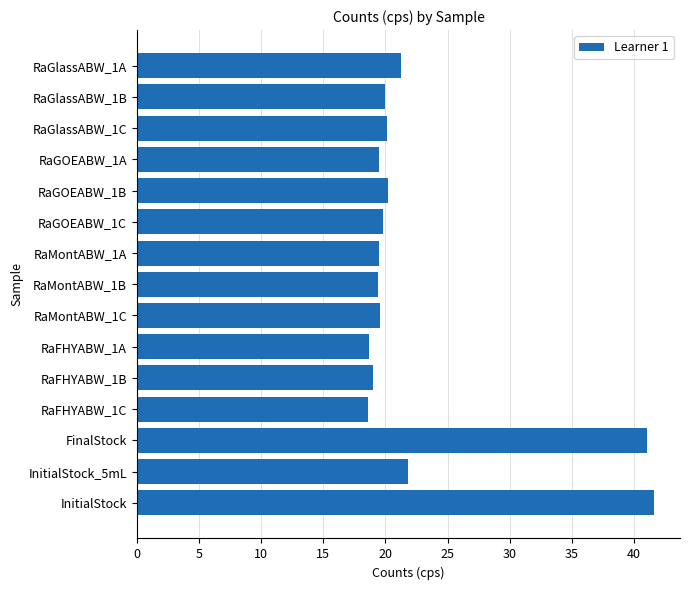

What is the difference between the maximum and minimum values?

23.0